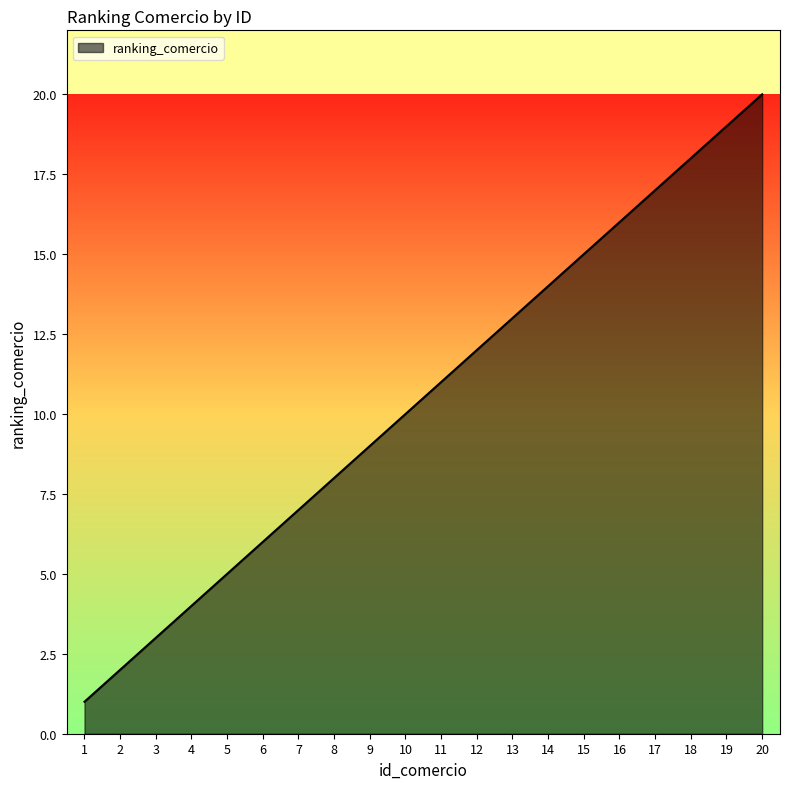

At which label is the value closest to 10?

10